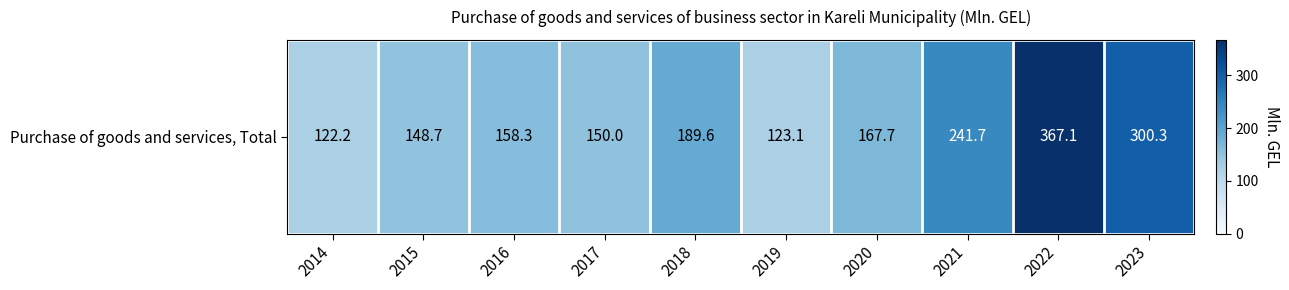

What is the sum of all values?

1968.7